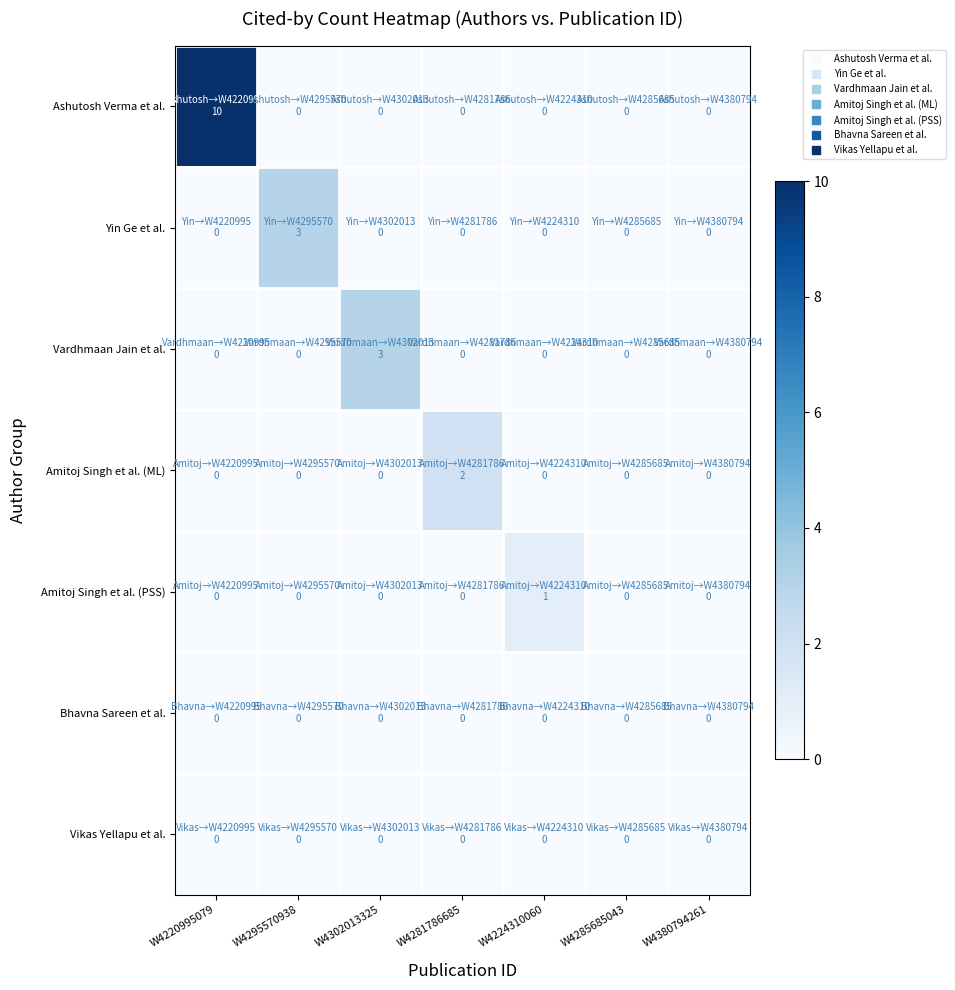

What is the total value across all series at W4281786685?

2